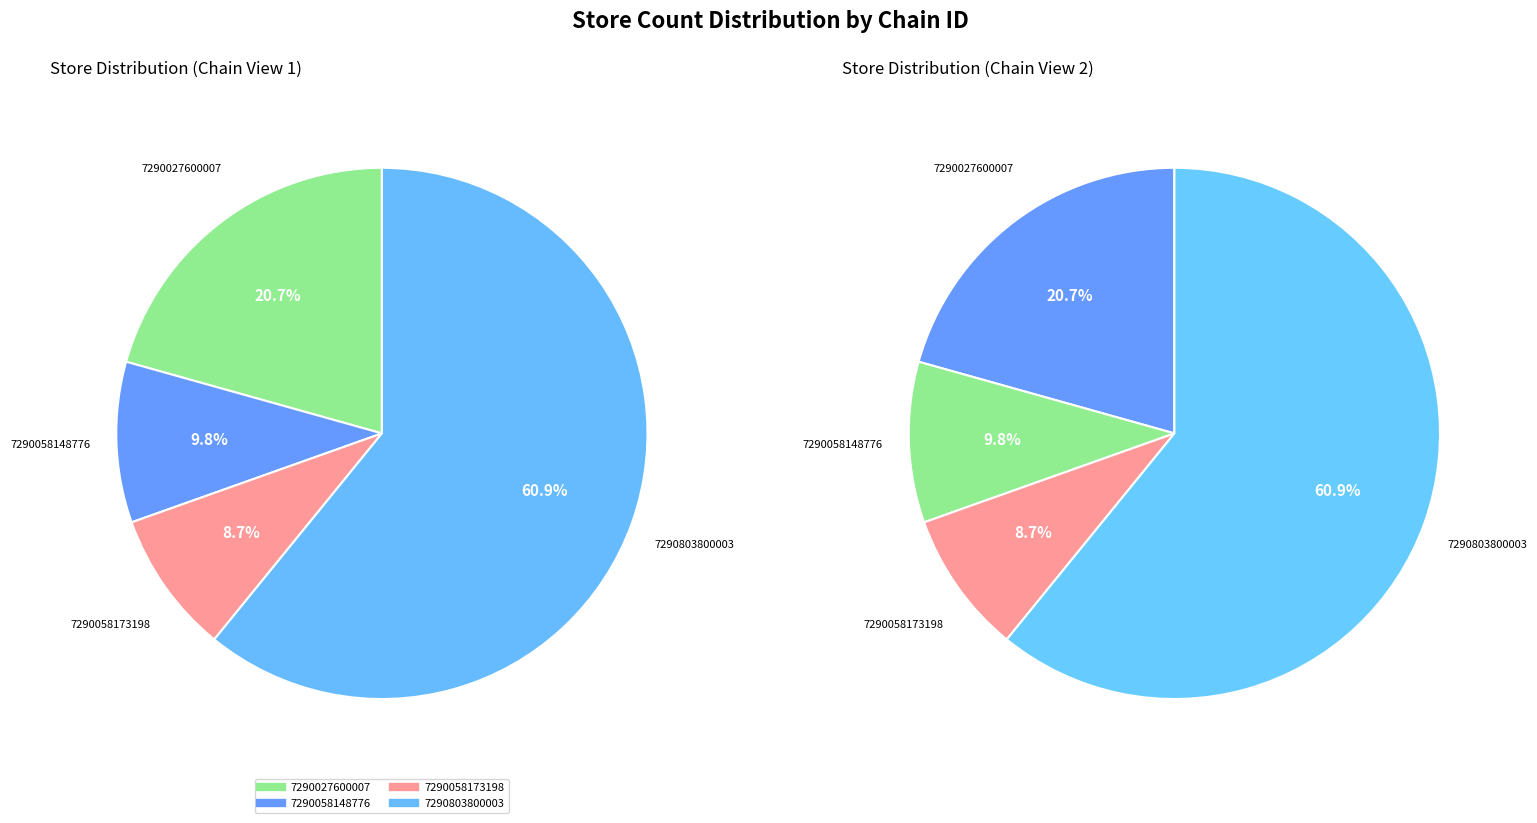

What is the ratio of the value at 7290803800003 to the value at 7290058173198?

7.0